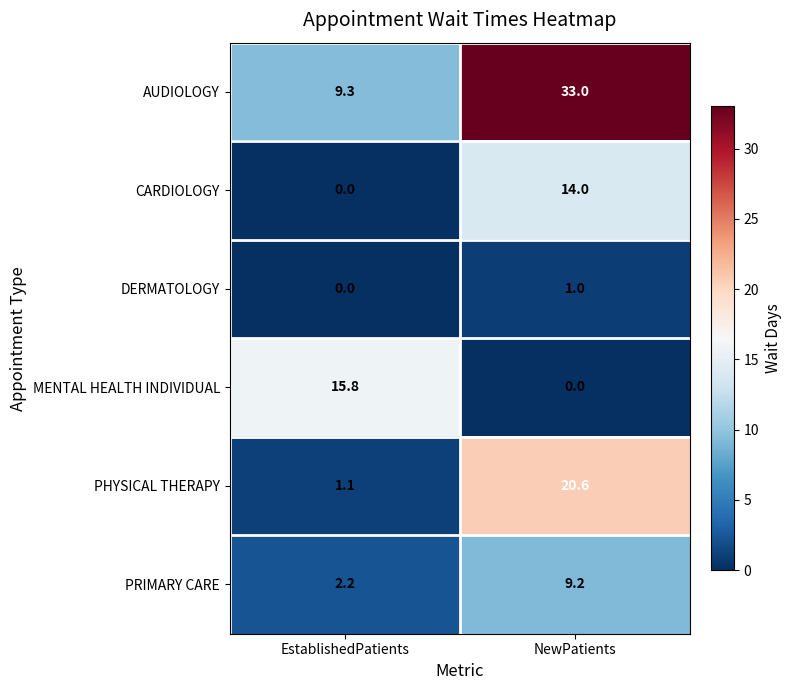

Reading right to left, list all the values displayed in this chart.

AUDIOLOGY: NewPatients=33.0	EstablishedPatients=9.3
CARDIOLOGY: NewPatients=14.0	EstablishedPatients=0.0
DERMATOLOGY: NewPatients=1.0	EstablishedPatients=0.0
MENTAL HEALTH INDIVIDUAL: NewPatients=0.0	EstablishedPatients=15.8
PHYSICAL THERAPY: NewPatients=20.6	EstablishedPatients=1.1
PRIMARY CARE: NewPatients=9.2	EstablishedPatients=2.2